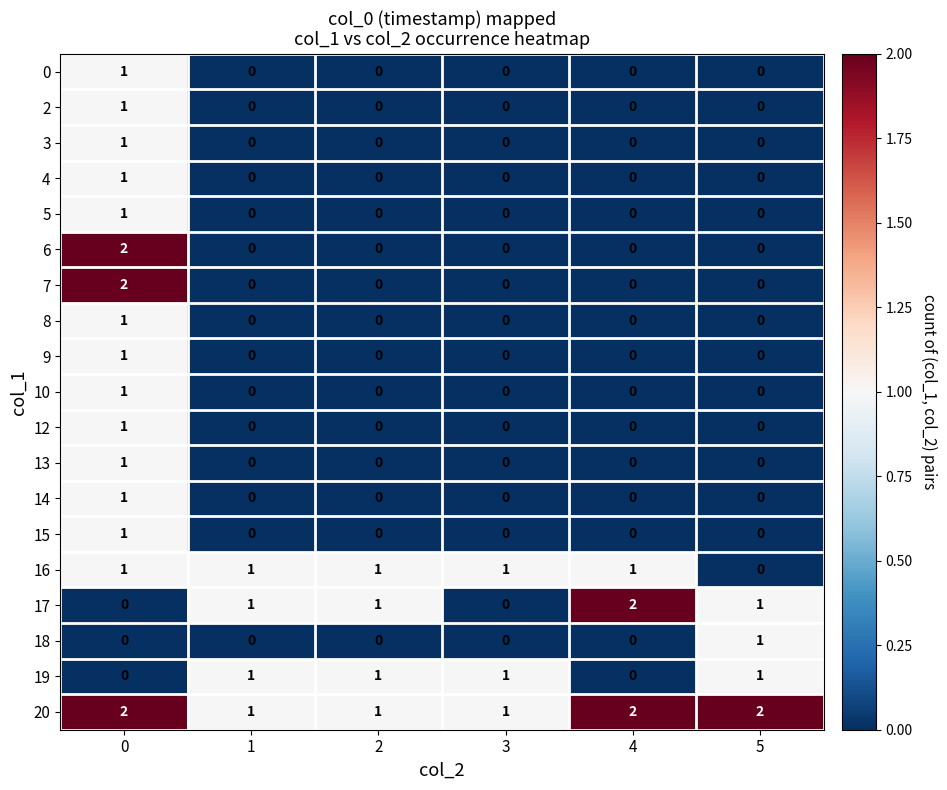

How many positive values does the 4 series have?

1